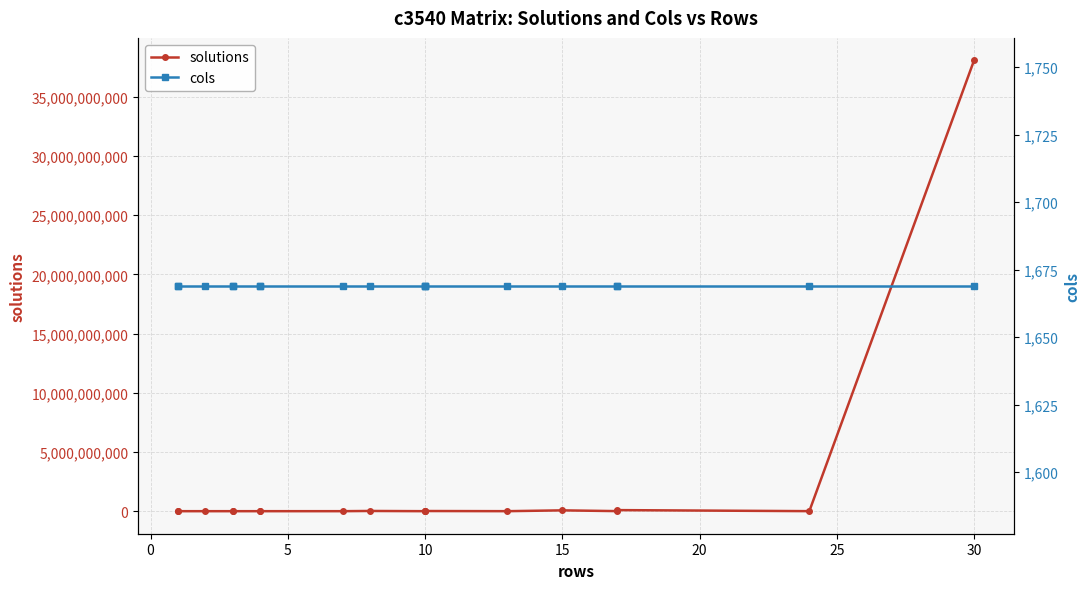

What is the value of the cols point at the 12th from the left?

1669